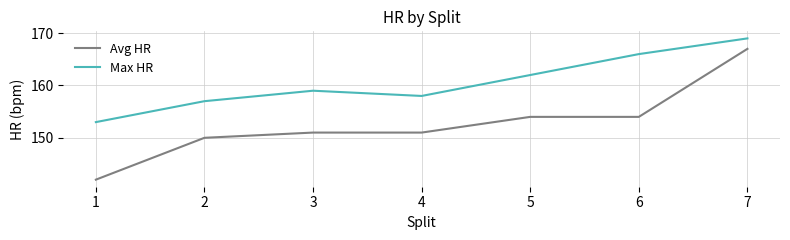

What is the total value across all series at 1?

295